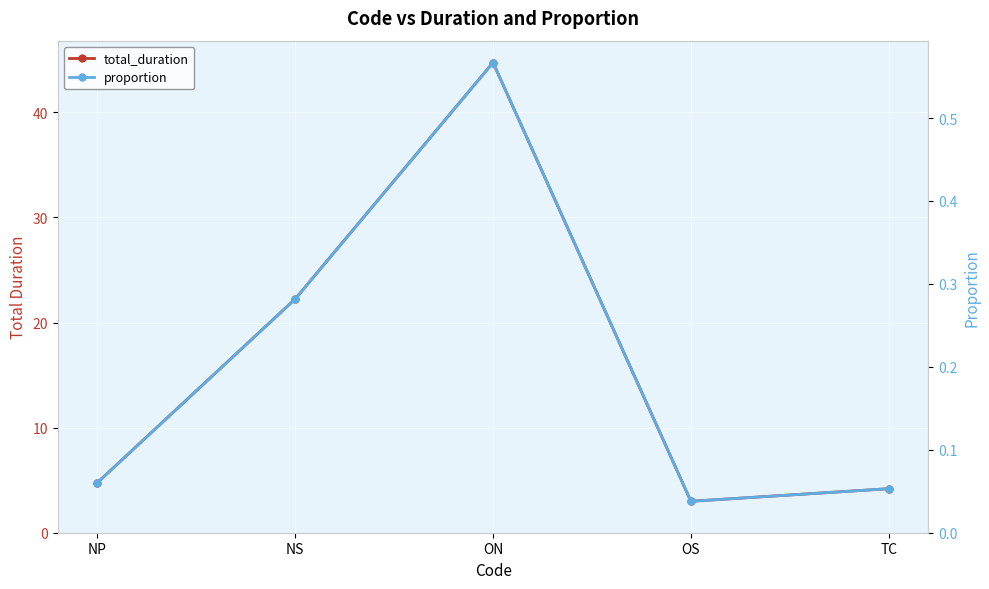

Is it true that proportion equals 0.1 at NS?

False